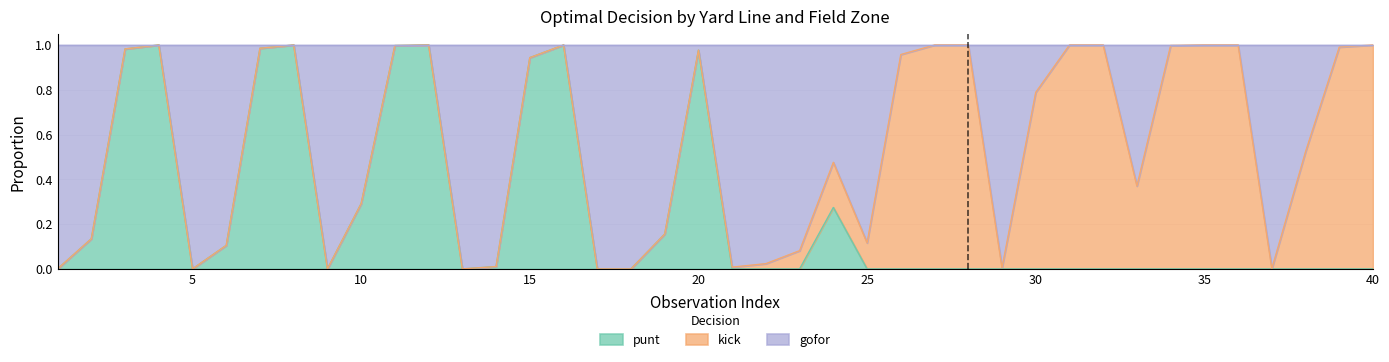

What are all the series names shown in the legend?

punt, kick, gofor